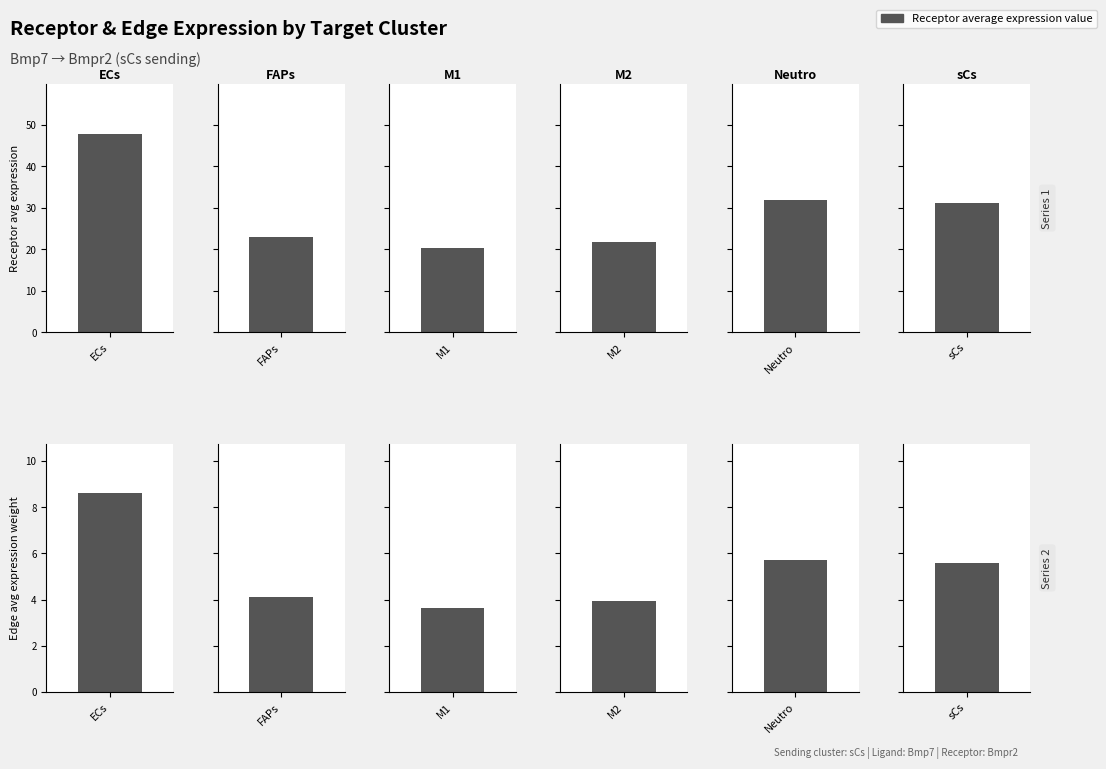

At which category is the sum across all series the highest?

ECs